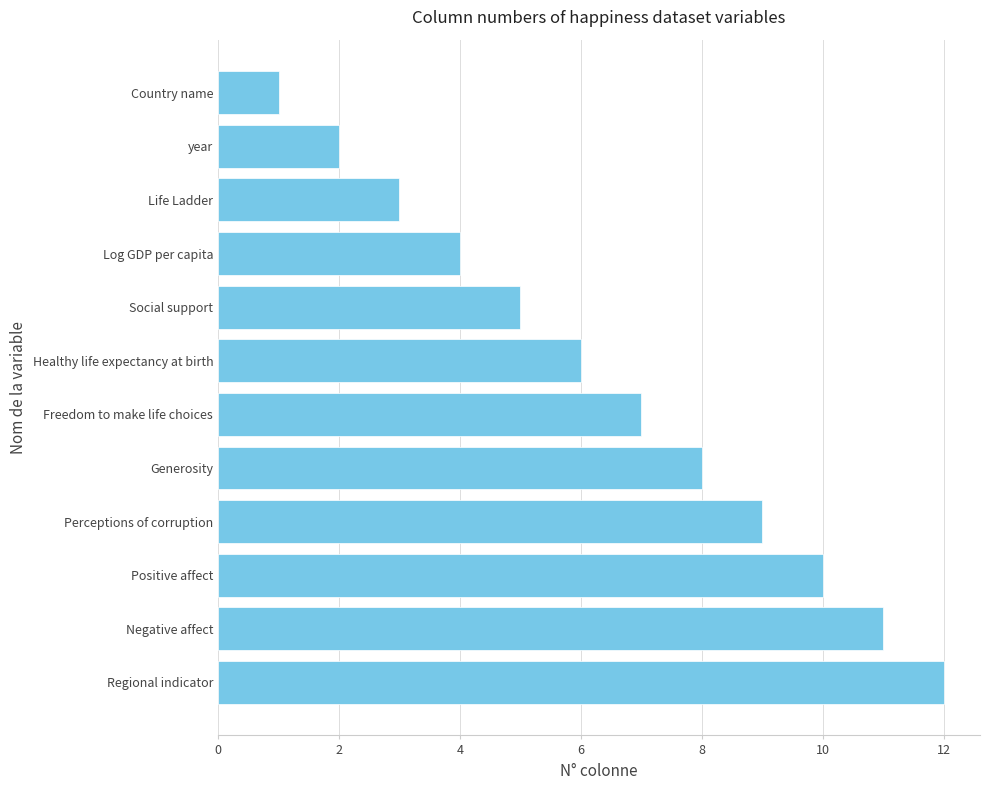

Reading top to bottom, transcribe all the data shown in this chart.

Country name=1	year=2	Life Ladder=3	Log GDP per capita=4	Social support=5	Healthy life expectancy at birth=6	Freedom to make life choices=7	Generosity=8	Perceptions of corruption=9	Positive affect=10	Negative affect=11	Regional indicator=12